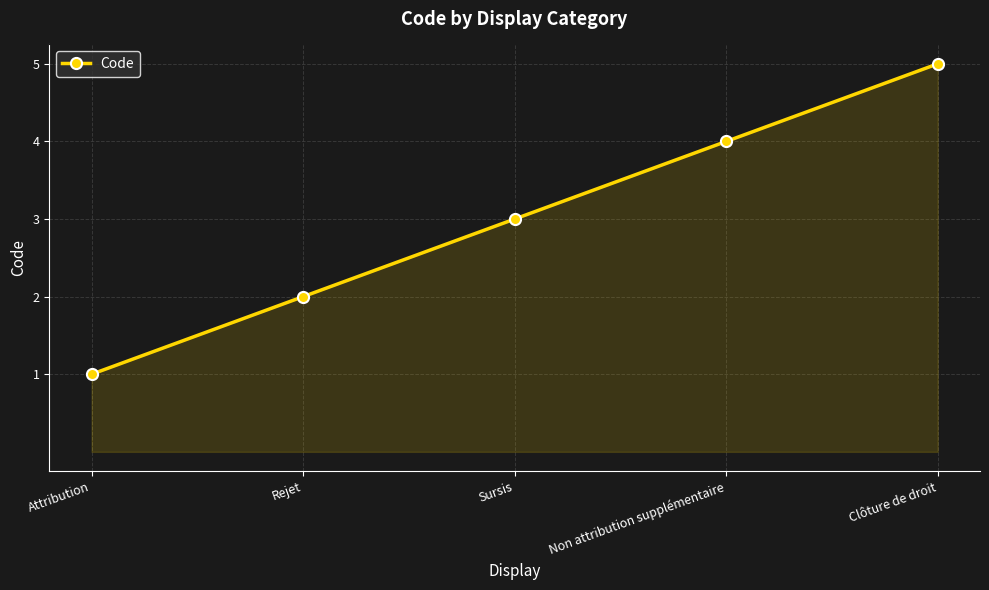

How many distinct data groups are displayed?

1